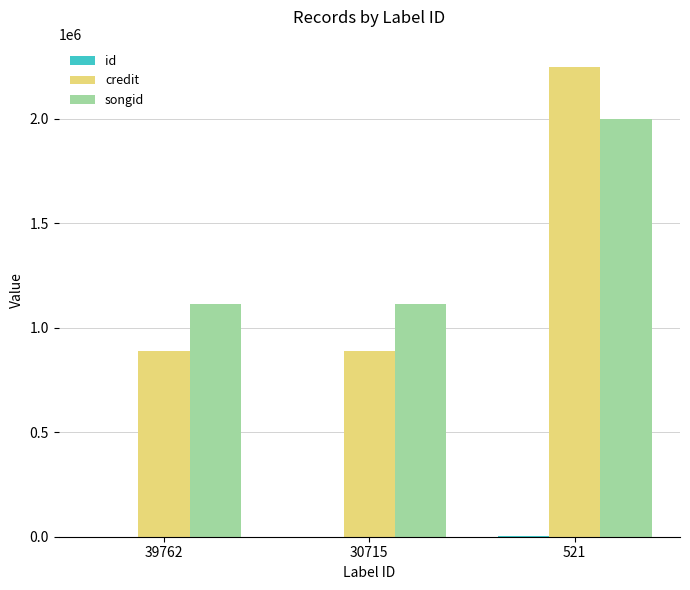

What is the greatest value displayed?

2246766